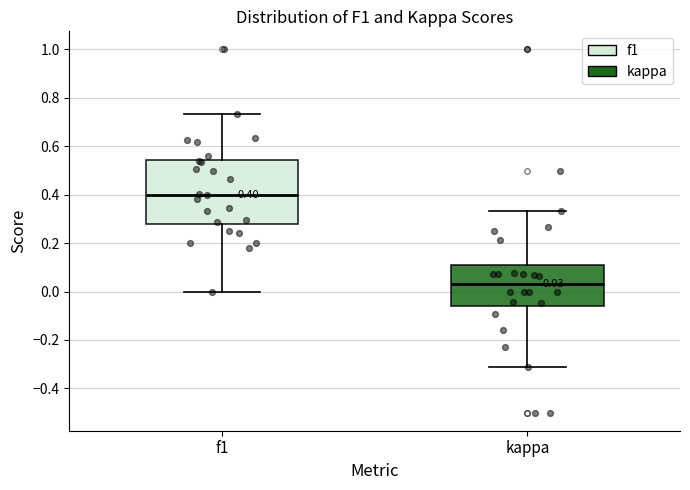

Which box's median line is the highest?

f1